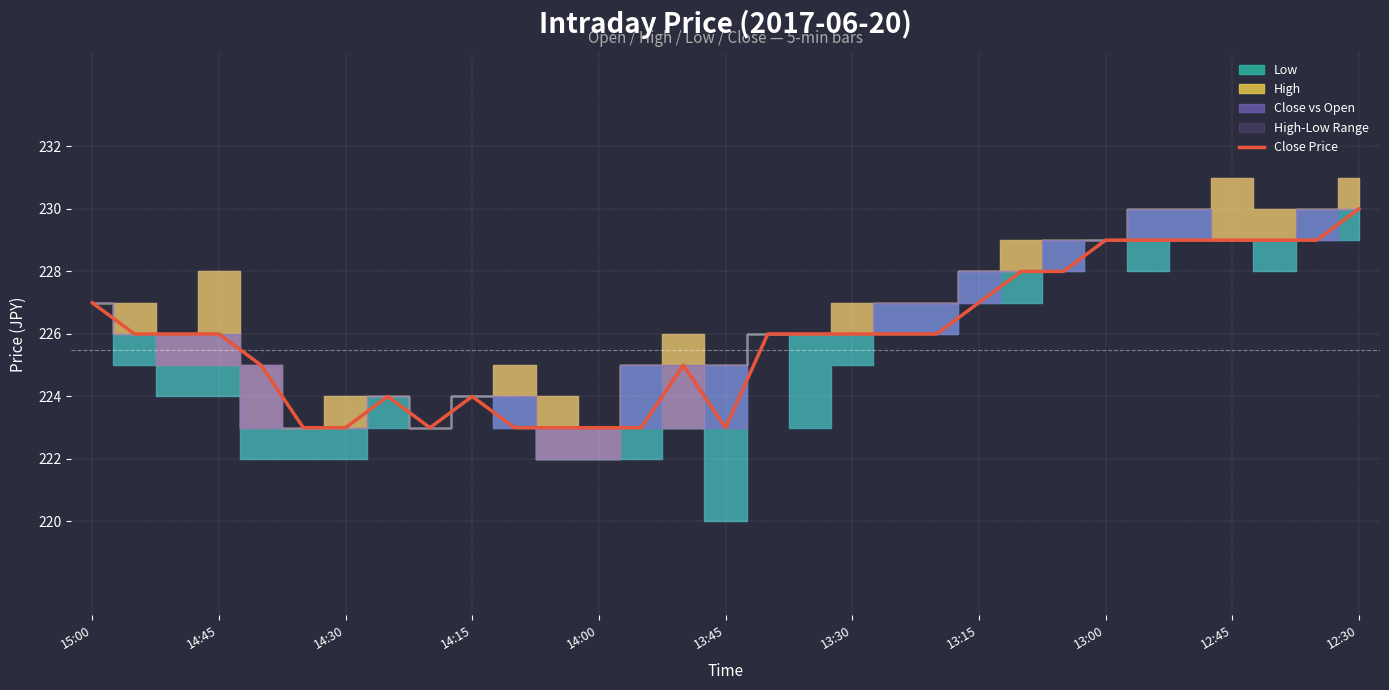

What is the average value?

226